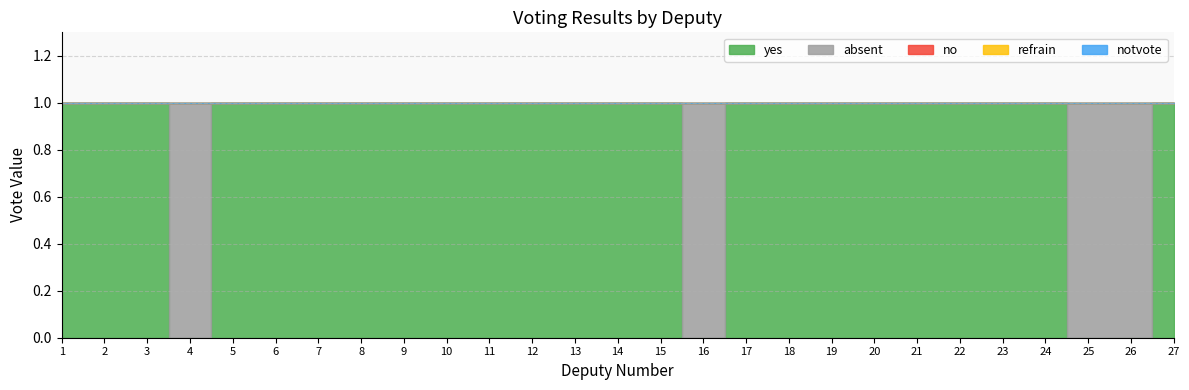

The value of notvote at 1 is 0. True or false?

True